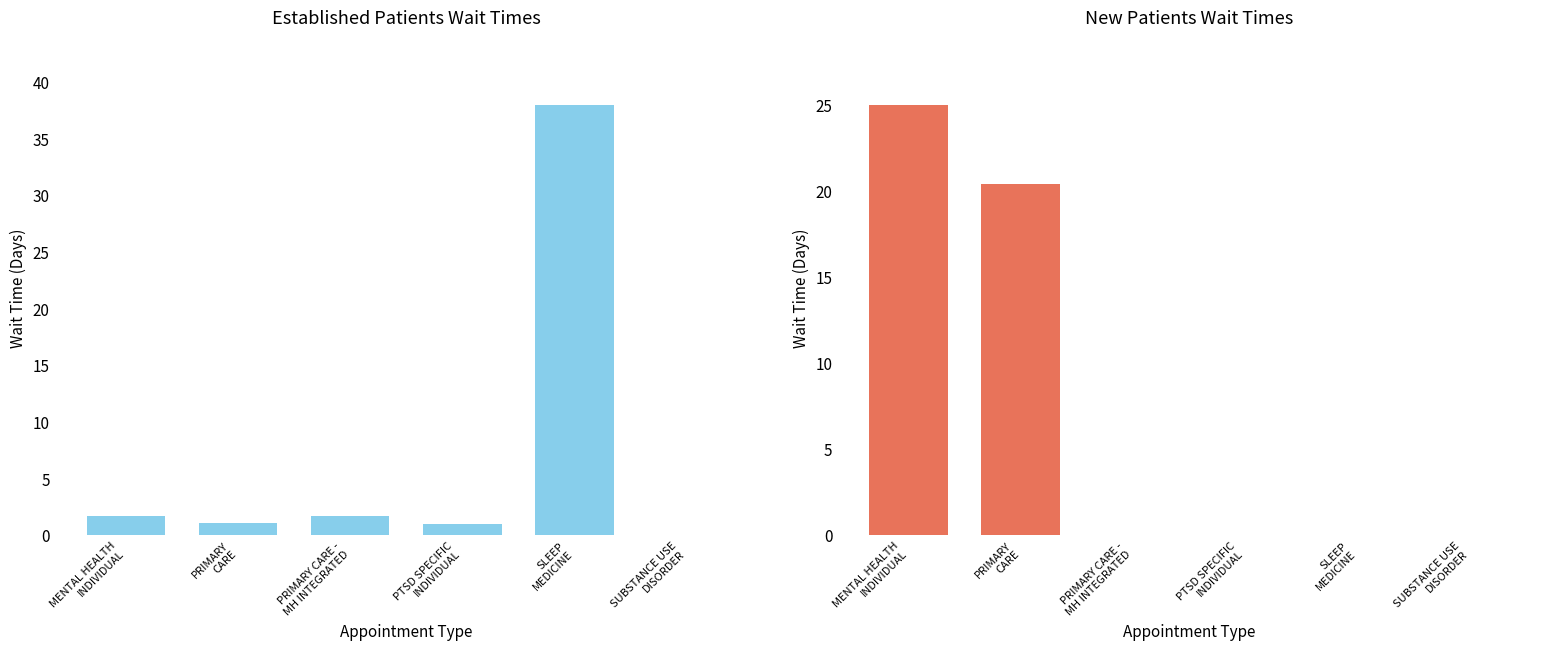

Reading right to left, extract all data points from this chart.

EstablishedPatients: SUBSTANCE USE
DISORDER=0.0	SLEEP
MEDICINE=38.0	PTSD SPECIFIC
INDIVIDUAL=1.0	PRIMARY CARE -
MH INTEGRATED=1.7	PRIMARY
CARE=1.1	MENTAL HEALTH
INDIVIDUAL=1.7
NewPatients: SUBSTANCE USE
DISORDER=0.0	SLEEP
MEDICINE=0.0	PTSD SPECIFIC
INDIVIDUAL=0.0	PRIMARY CARE -
MH INTEGRATED=0.0	PRIMARY
CARE=20.4	MENTAL HEALTH
INDIVIDUAL=25.0